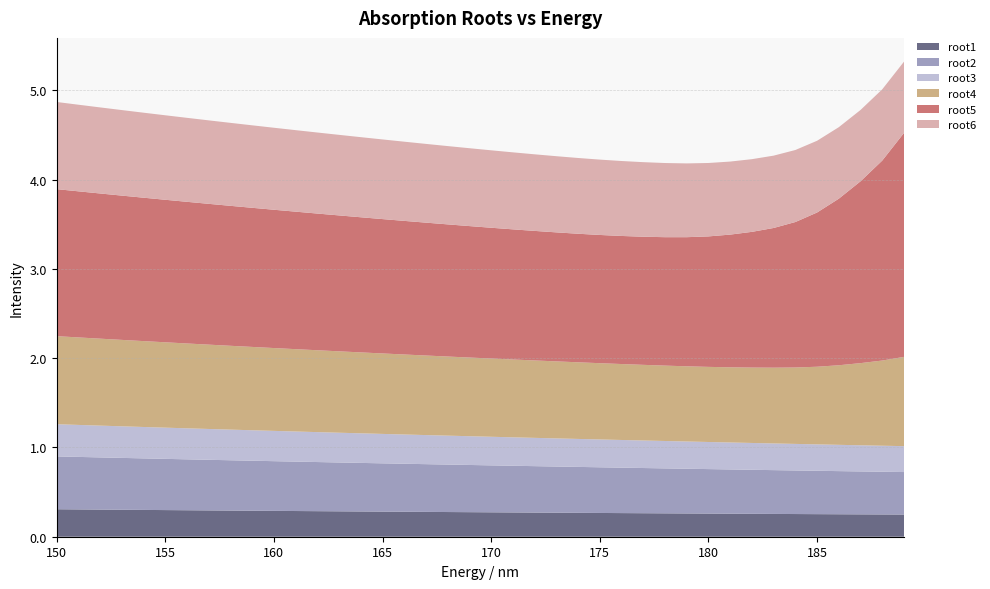

Reading right to left, what are all the values shown in this chart?

root1: 39=0.2	38=0.2	37=0.3	36=0.3	35=0.3	34=0.3	33=0.3	32=0.3	31=0.3	30=0.3	29=0.3	28=0.3	27=0.3	26=0.3	25=0.3	24=0.3	23=0.3	22=0.3	21=0.3	20=0.3	19=0.3	18=0.3	17=0.3	16=0.3	15=0.3	14=0.3	13=0.3	12=0.3	11=0.3	10=0.3	9=0.3	8=0.3	7=0.3	6=0.3	5=0.3	4=0.3	3=0.3	2=0.3	1=0.3	0=0.3
root2: 39=0.5	38=0.5	37=0.5	36=0.5	35=0.5	34=0.5	33=0.5	32=0.5	31=0.5	30=0.5	29=0.5	28=0.5	27=0.5	26=0.5	25=0.5	24=0.5	23=0.5	22=0.5	21=0.5	20=0.5	19=0.5	18=0.5	17=0.5	16=0.5	15=0.5	14=0.5	13=0.5	12=0.6	11=0.6	10=0.6	9=0.6	8=0.6	7=0.6	6=0.6	5=0.6	4=0.6	3=0.6	2=0.6	1=0.6	0=0.6
root3: 39=0.3	38=0.3	37=0.3	36=0.3	35=0.3	34=0.3	33=0.3	32=0.3	31=0.3	30=0.3	29=0.3	28=0.3	27=0.3	26=0.3	25=0.3	24=0.3	23=0.3	22=0.3	21=0.3	20=0.3	19=0.3	18=0.3	17=0.3	16=0.3	15=0.3	14=0.3	13=0.3	12=0.3	11=0.3	10=0.3	9=0.3	8=0.3	7=0.3	6=0.3	5=0.3	4=0.4	3=0.4	2=0.4	1=0.4	0=0.4
root4: 39=1.0	38=1.0	37=0.9	36=0.9	35=0.9	34=0.9	33=0.8	32=0.8	31=0.8	30=0.8	29=0.8	28=0.8	27=0.8	26=0.9	25=0.9	24=0.9	23=0.9	22=0.9	21=0.9	20=0.9	19=0.9	18=0.9	17=0.9	16=0.9	15=0.9	14=0.9	13=0.9	12=0.9	11=0.9	10=0.9	9=0.9	8=0.9	7=0.9	6=1.0	5=1.0	4=1.0	3=1.0	2=1.0	1=1.0	0=1.0
root5: 39=2.5	38=2.2	37=2.0	36=1.9	35=1.7	34=1.6	33=1.6	32=1.5	31=1.5	30=1.5	29=1.4	28=1.4	27=1.4	26=1.4	25=1.4	24=1.4	23=1.4	22=1.5	21=1.5	20=1.5	19=1.5	18=1.5	17=1.5	16=1.5	15=1.5	14=1.5	13=1.5	12=1.5	11=1.5	10=1.5	9=1.6	8=1.6	7=1.6	6=1.6	5=1.6	4=1.6	3=1.6	2=1.6	1=1.6	0=1.6
root6: 39=0.8	38=0.8	37=0.8	36=0.8	35=0.8	34=0.8	33=0.8	32=0.8	31=0.8	30=0.8	29=0.8	28=0.8	27=0.8	26=0.8	25=0.8	24=0.8	23=0.9	22=0.9	21=0.9	20=0.9	19=0.9	18=0.9	17=0.9	16=0.9	15=0.9	14=0.9	13=0.9	12=0.9	11=0.9	10=0.9	9=0.9	8=0.9	7=0.9	6=0.9	5=0.9	4=1.0	3=1.0	2=1.0	1=1.0	0=1.0